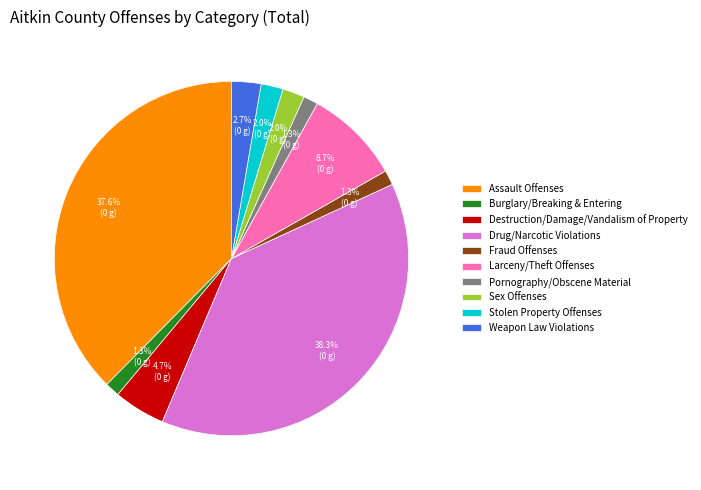

What portion of the pie excludes Pornography/Obscene Material?

98.7%